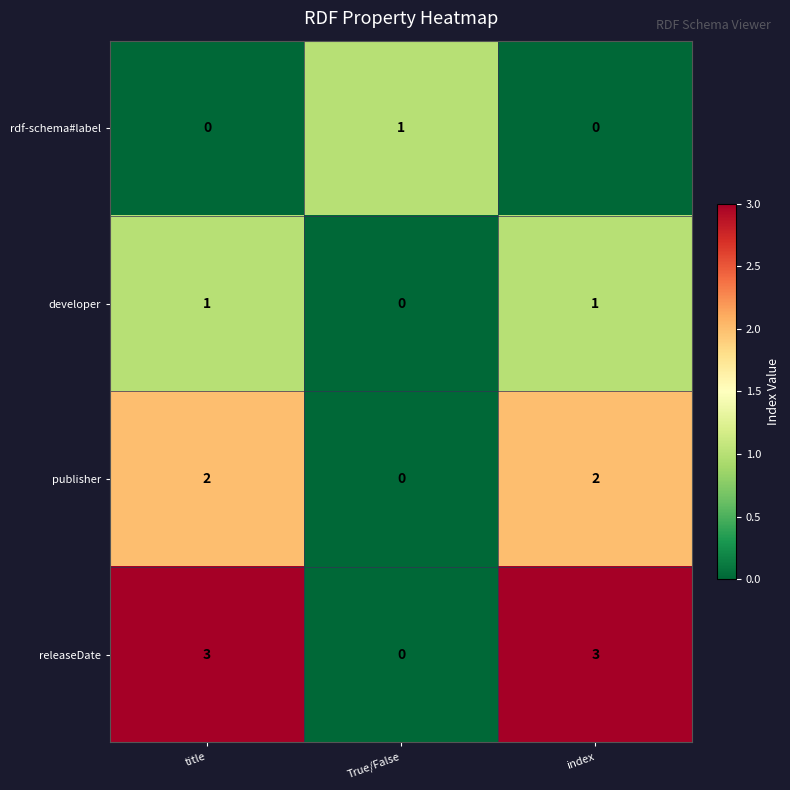

How many releaseDate values are between 0 and 3?

3